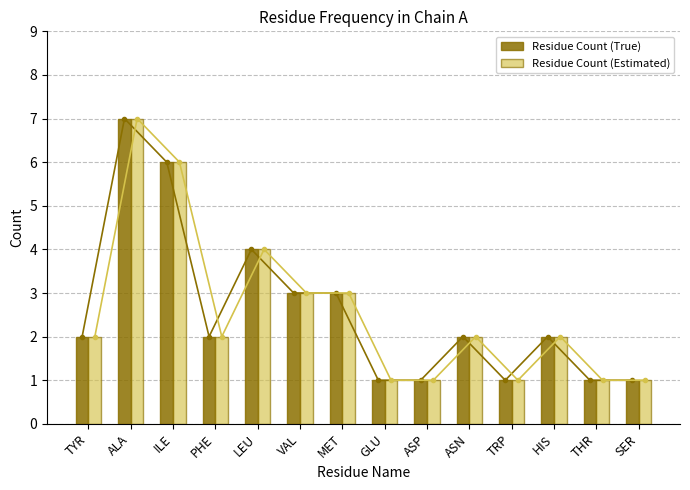

What is the sum of all Residue Count (Estimated) values?

36